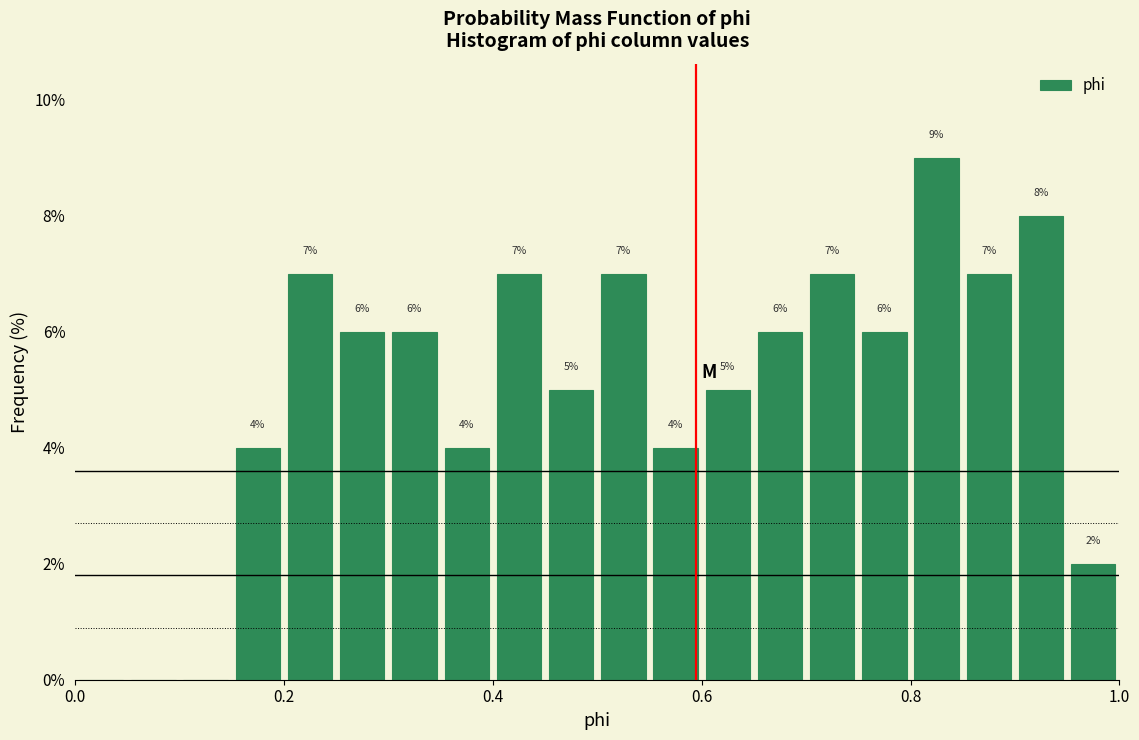

Read against the x-axis, roughly where is the centre of the tallest bar?

0.82